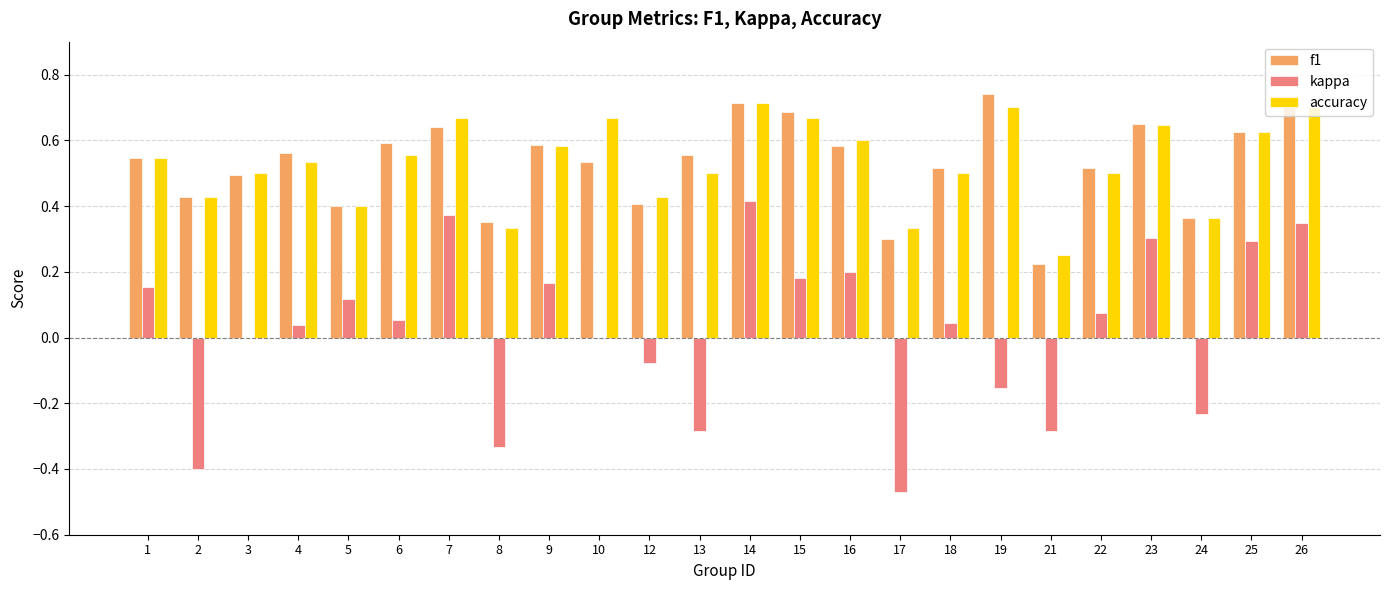

What is the total value across all series at 4?

1.1